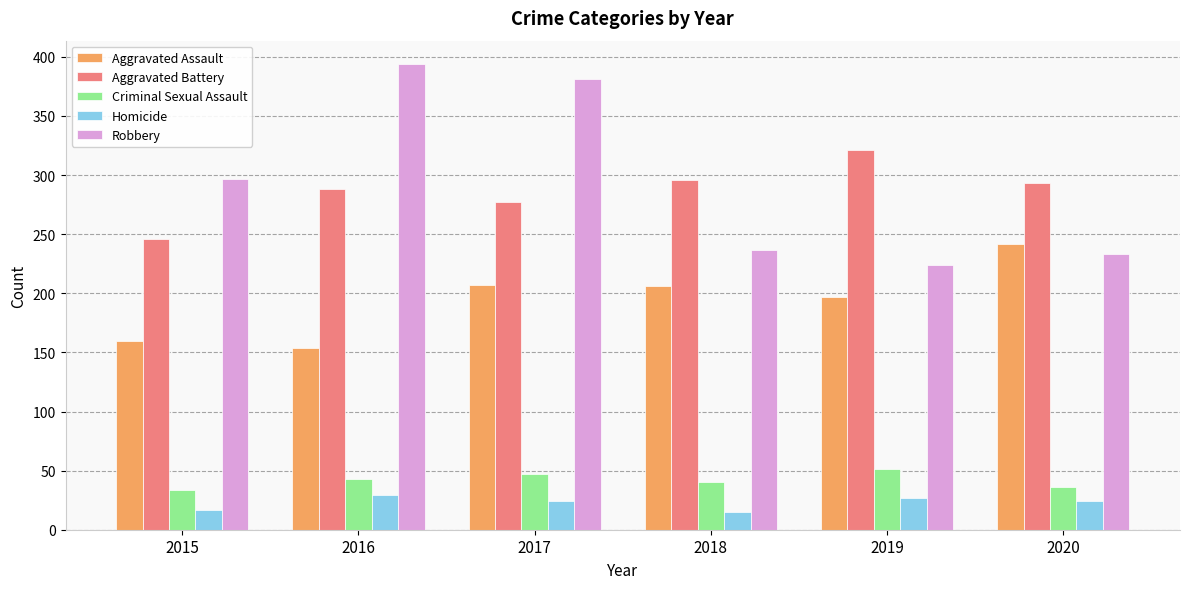

How many data points in Aggravated Assault are less than 206?

3